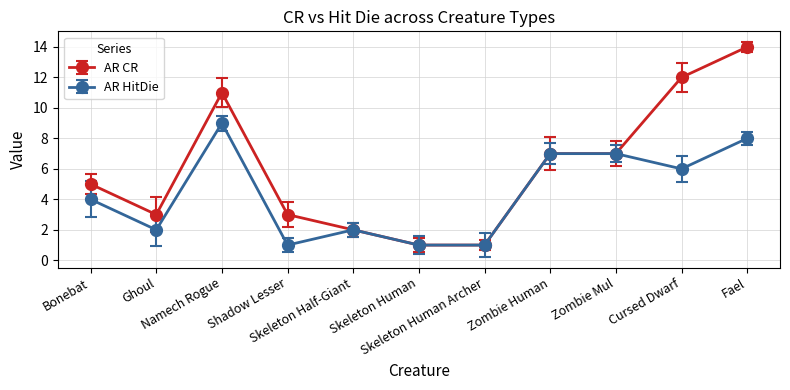

What is the maximum value for AR HitDie?

9